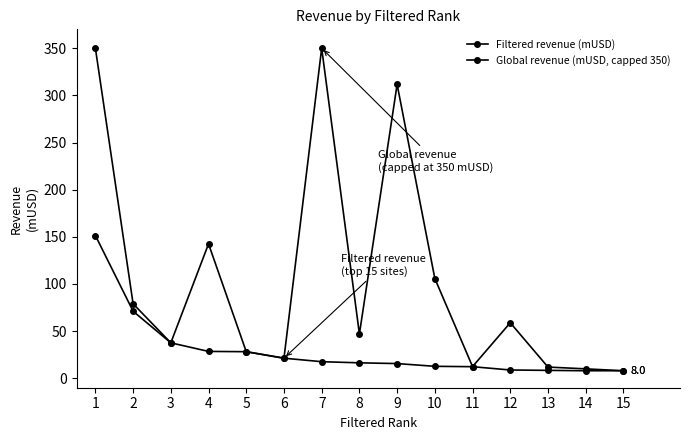

How many values in the Global revenue (mUSD, capped 350) series are below 47?

7